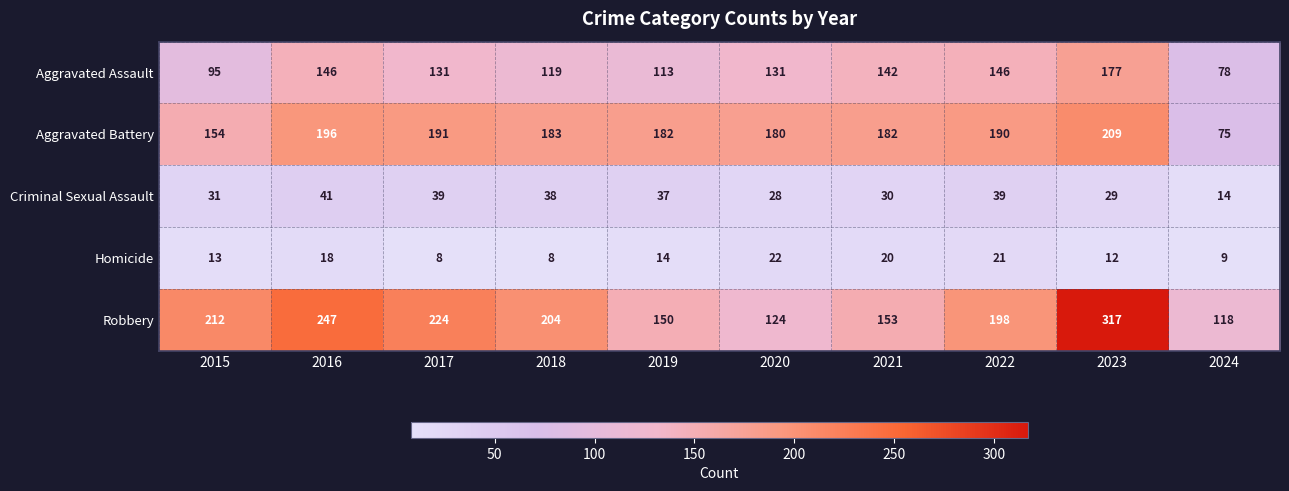

What is the sum of the Homicide values at 2024 and 2022?

30